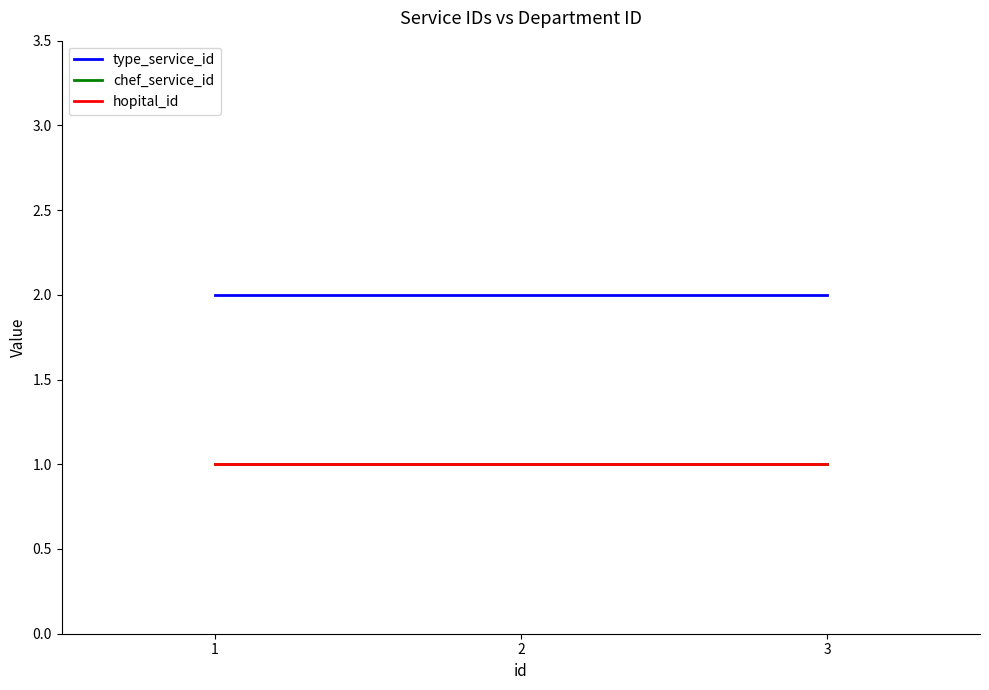

What is the value of the chef_service_id point at the 1st from the left?

1